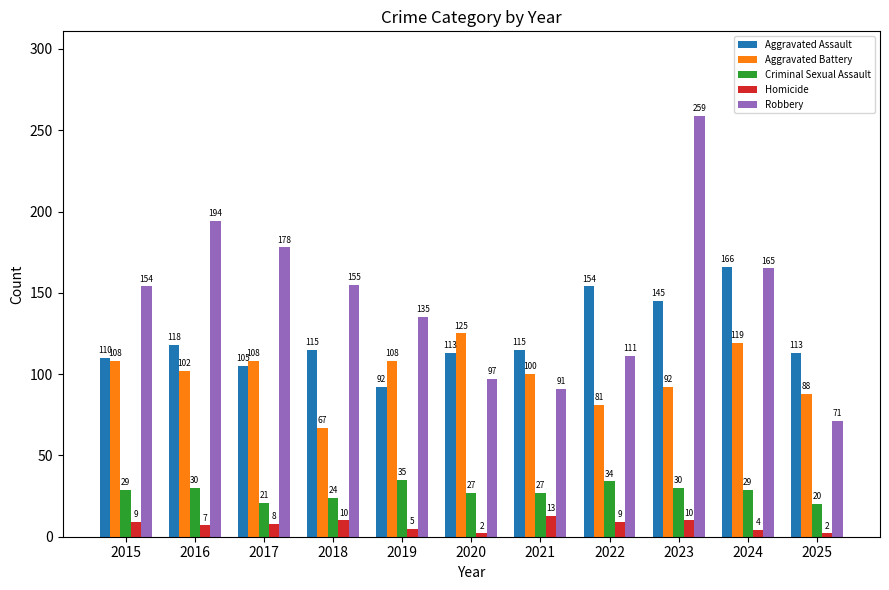

At which label is Aggravated Assault closest to 129?

2016